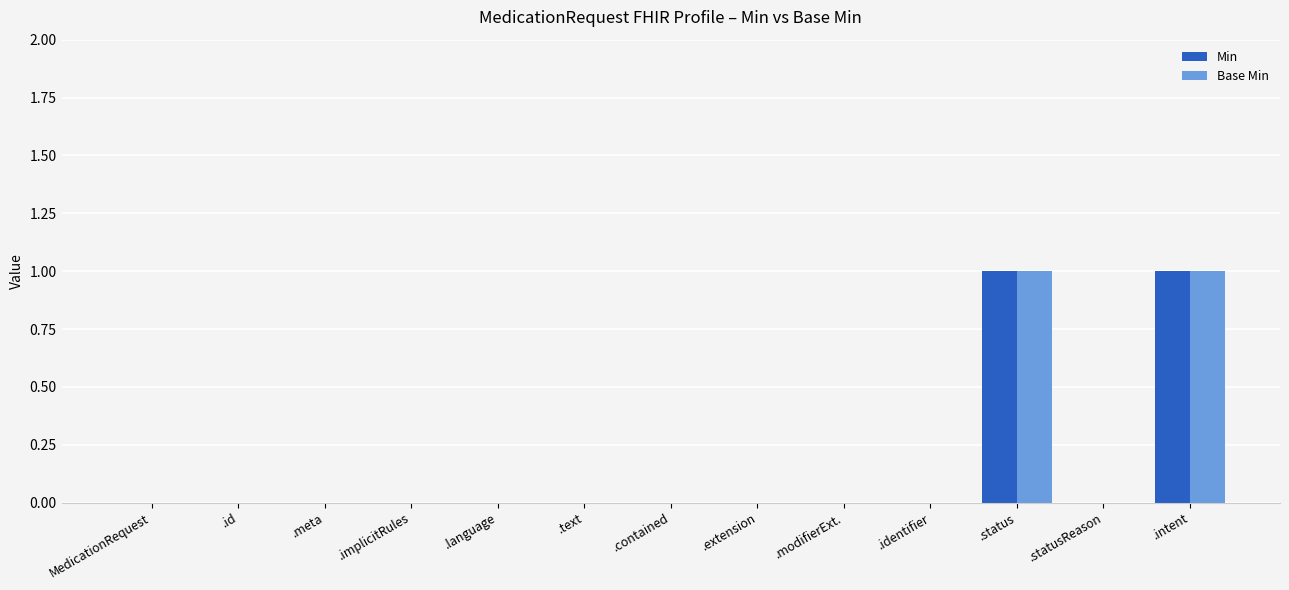

Is it true that Min equals 1 at .status?

True